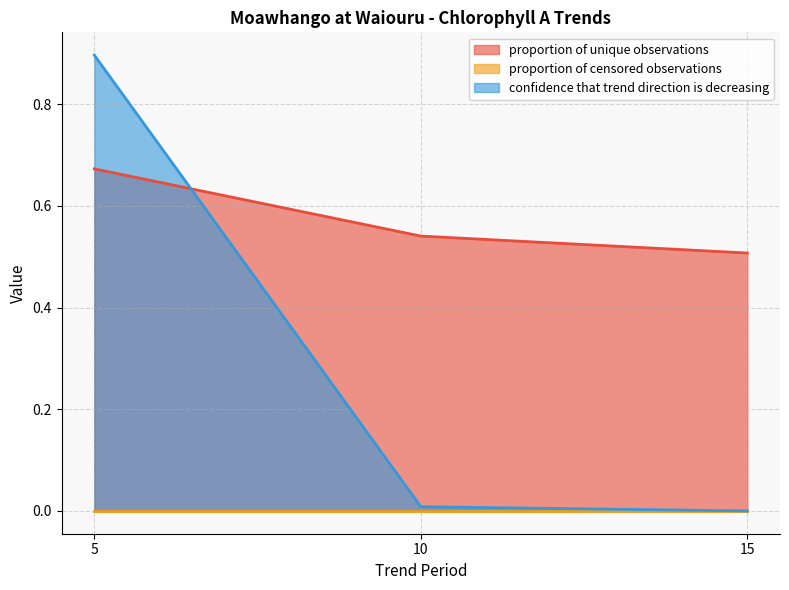

At which label is confidence that trend direction is decreasing closest to 0?

15